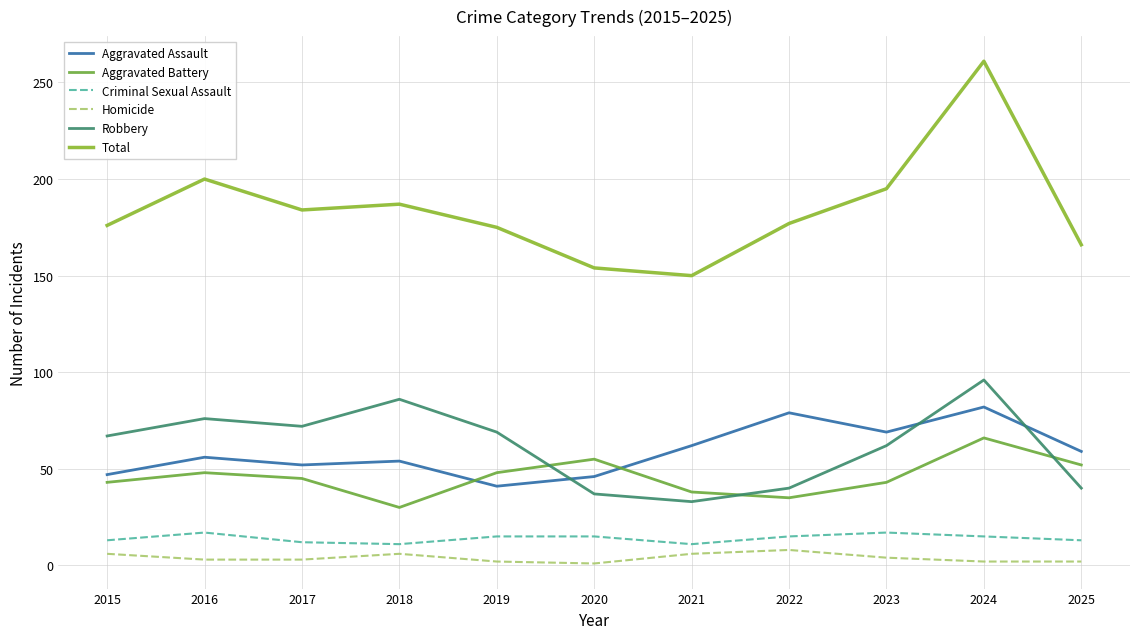

At how many categories does at least one series exceed 117?

11